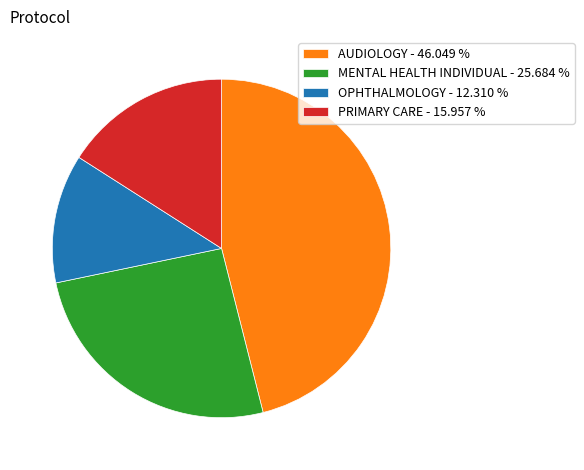

Is it true that AUDIOLOGY is 55% of the pie?

False